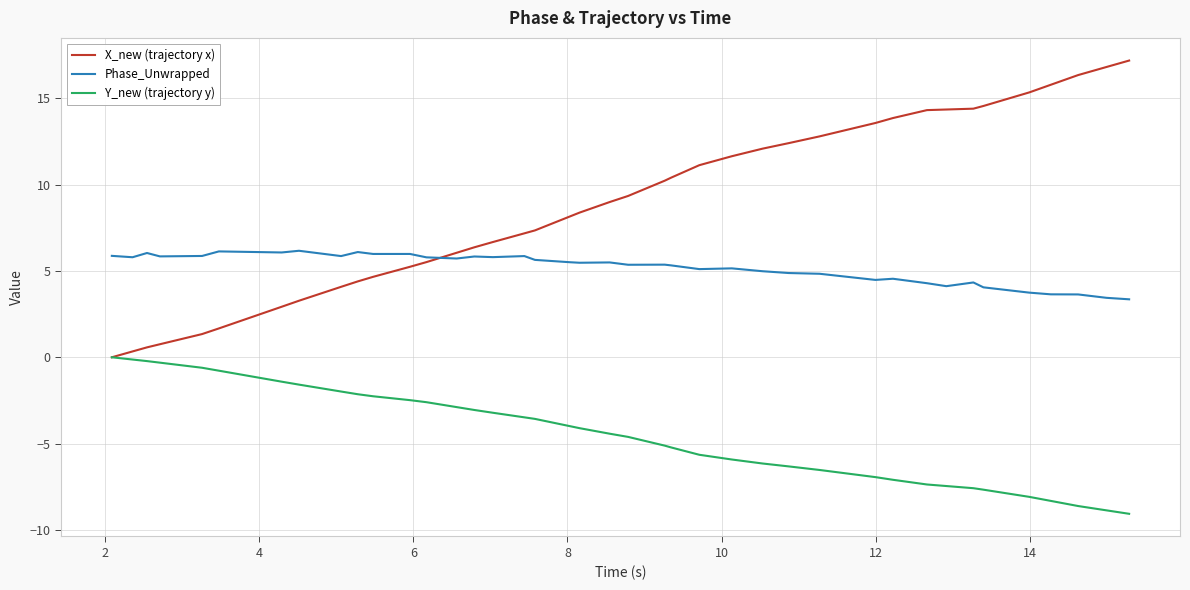

What is the lowest value of the Phase_Unwrapped series?

3.4